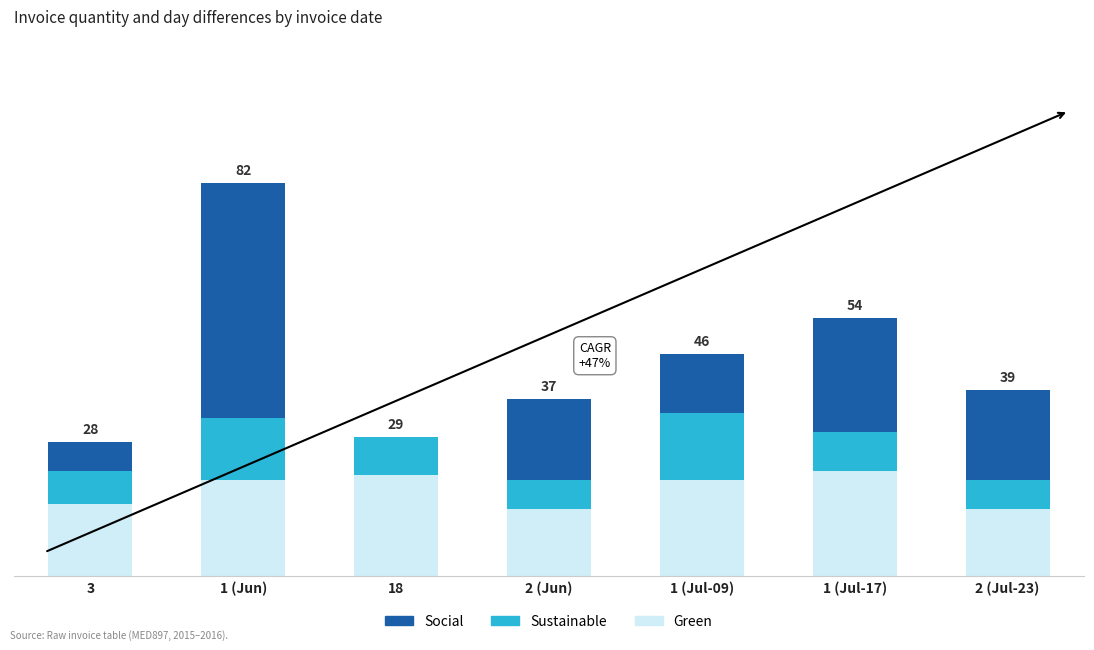

Does the chart contain stacked bars?

Yes